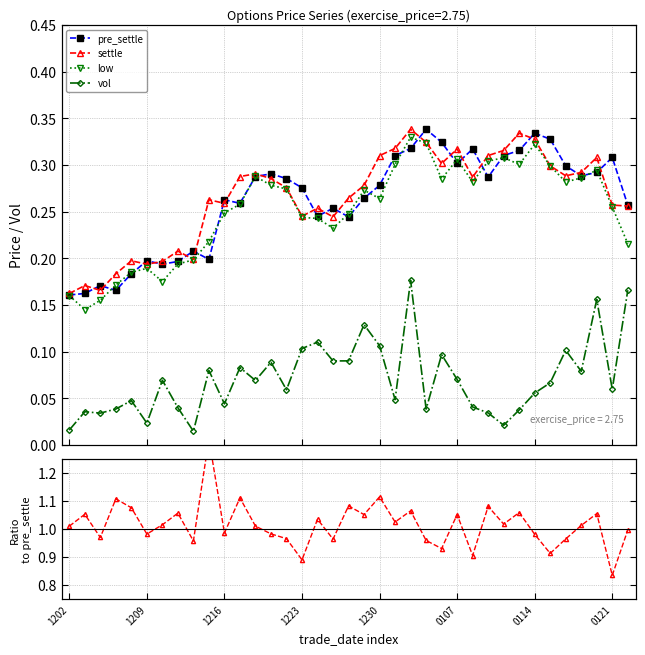

At how many categories does at least one series exceed 0?

37